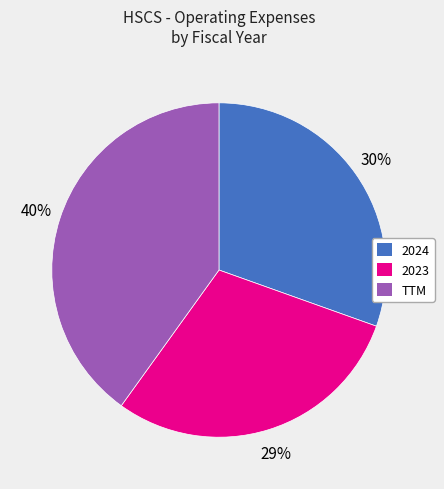

Count the number of slices in the pie.

3